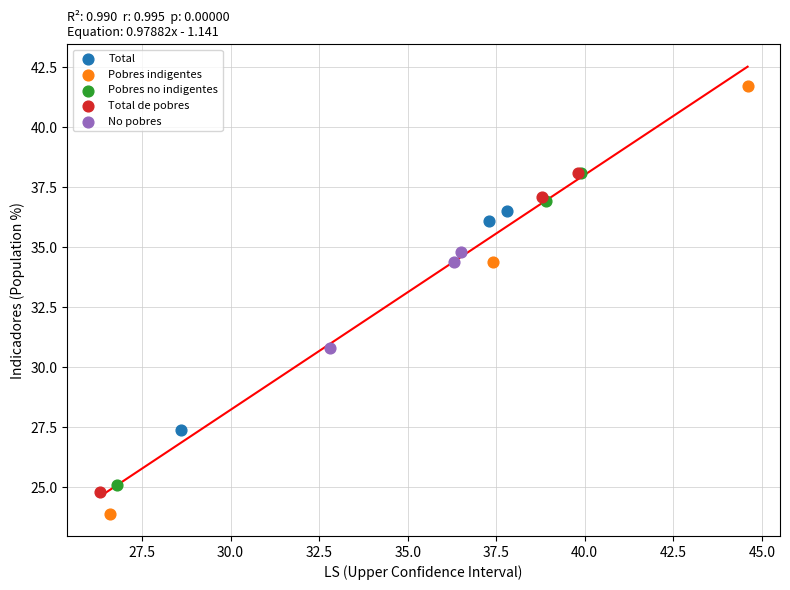

Which series has the largest Y range (max minus min)?

Pobres indigentes